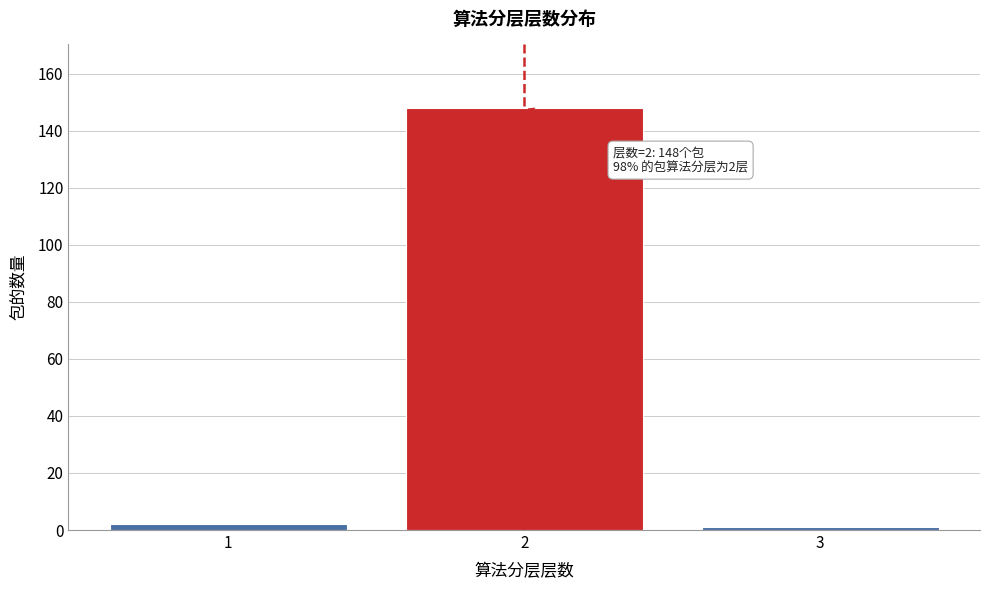

Reading right to left, what are all the values shown in this chart?

1	148	2